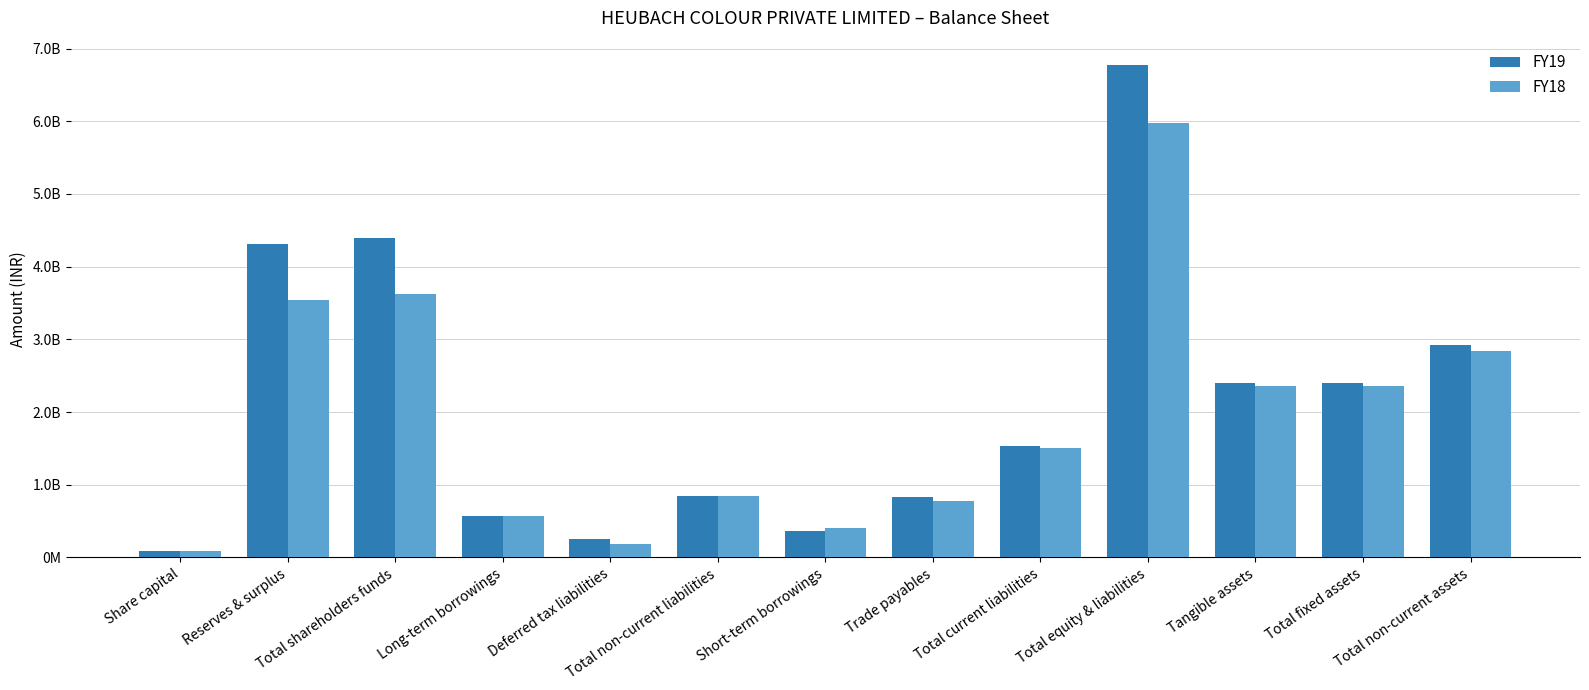

Does the chart contain any negative values?

No